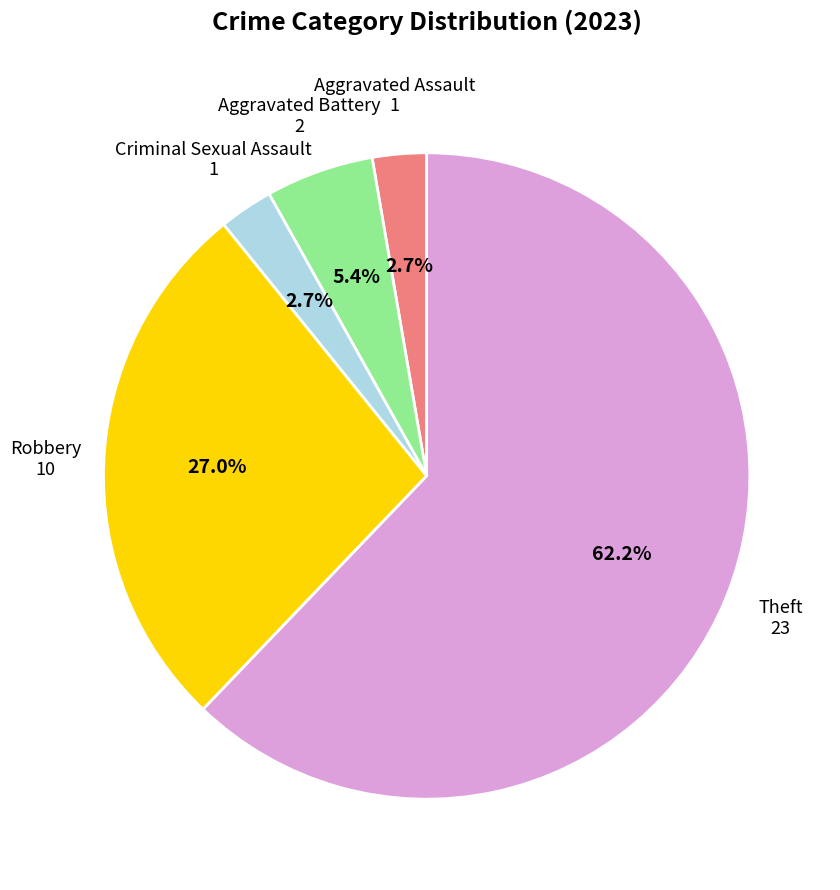

Is there any slice that represents more than half of the pie?

Yes